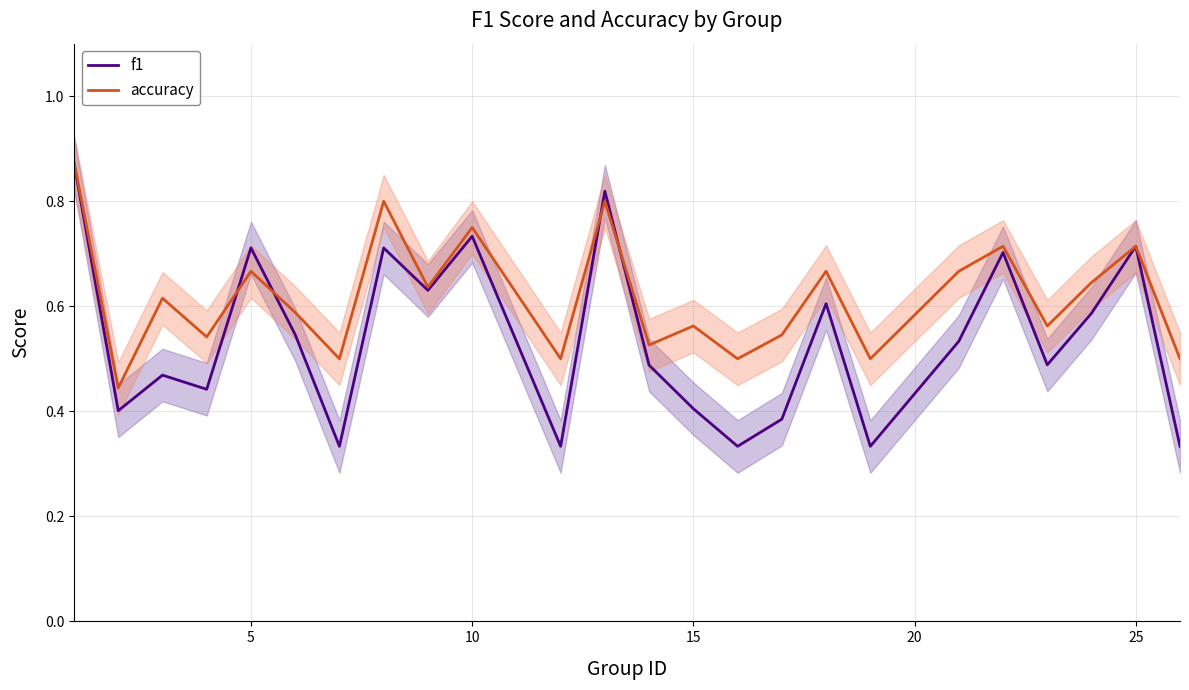

Count the f1 values in the range 0 to 1.

24